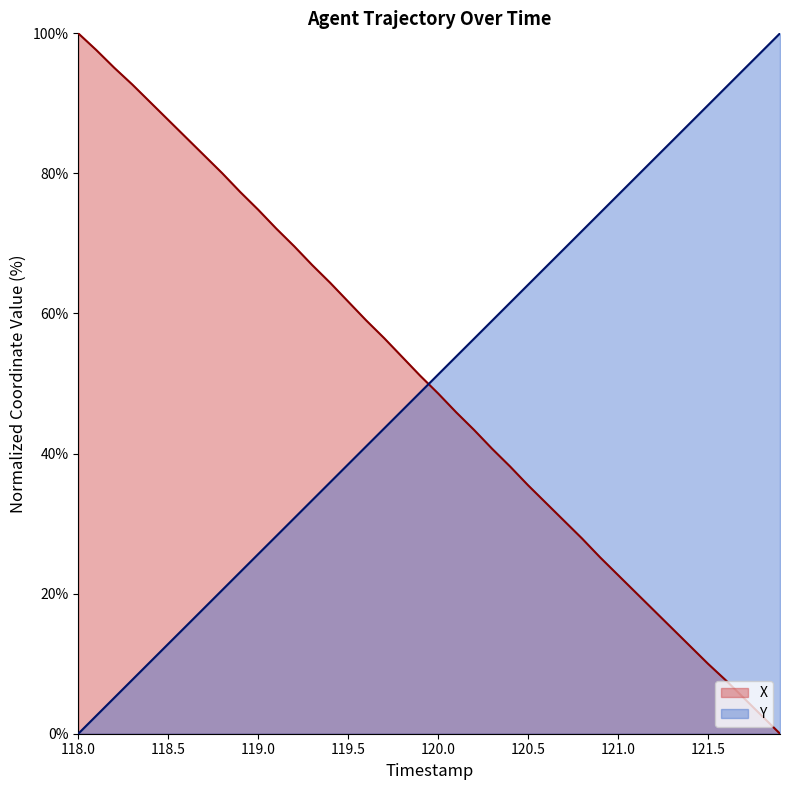

Which series ends up on top after the final intersection of Y and X?

Y